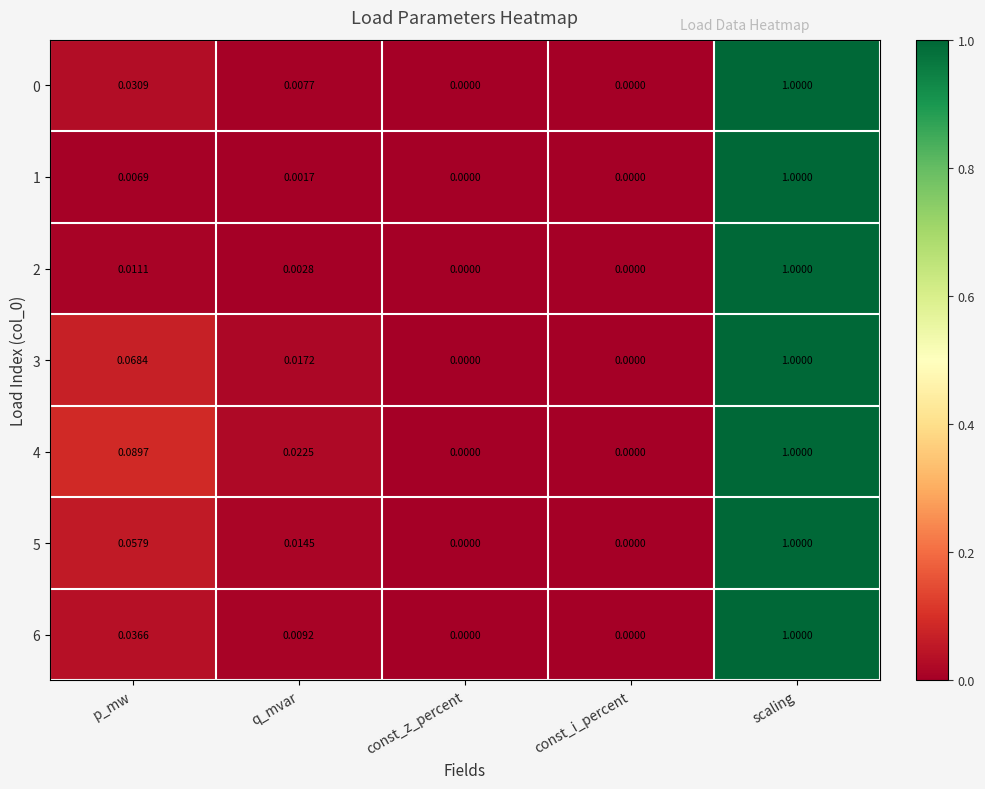

Which series has the largest total across all categories?

4